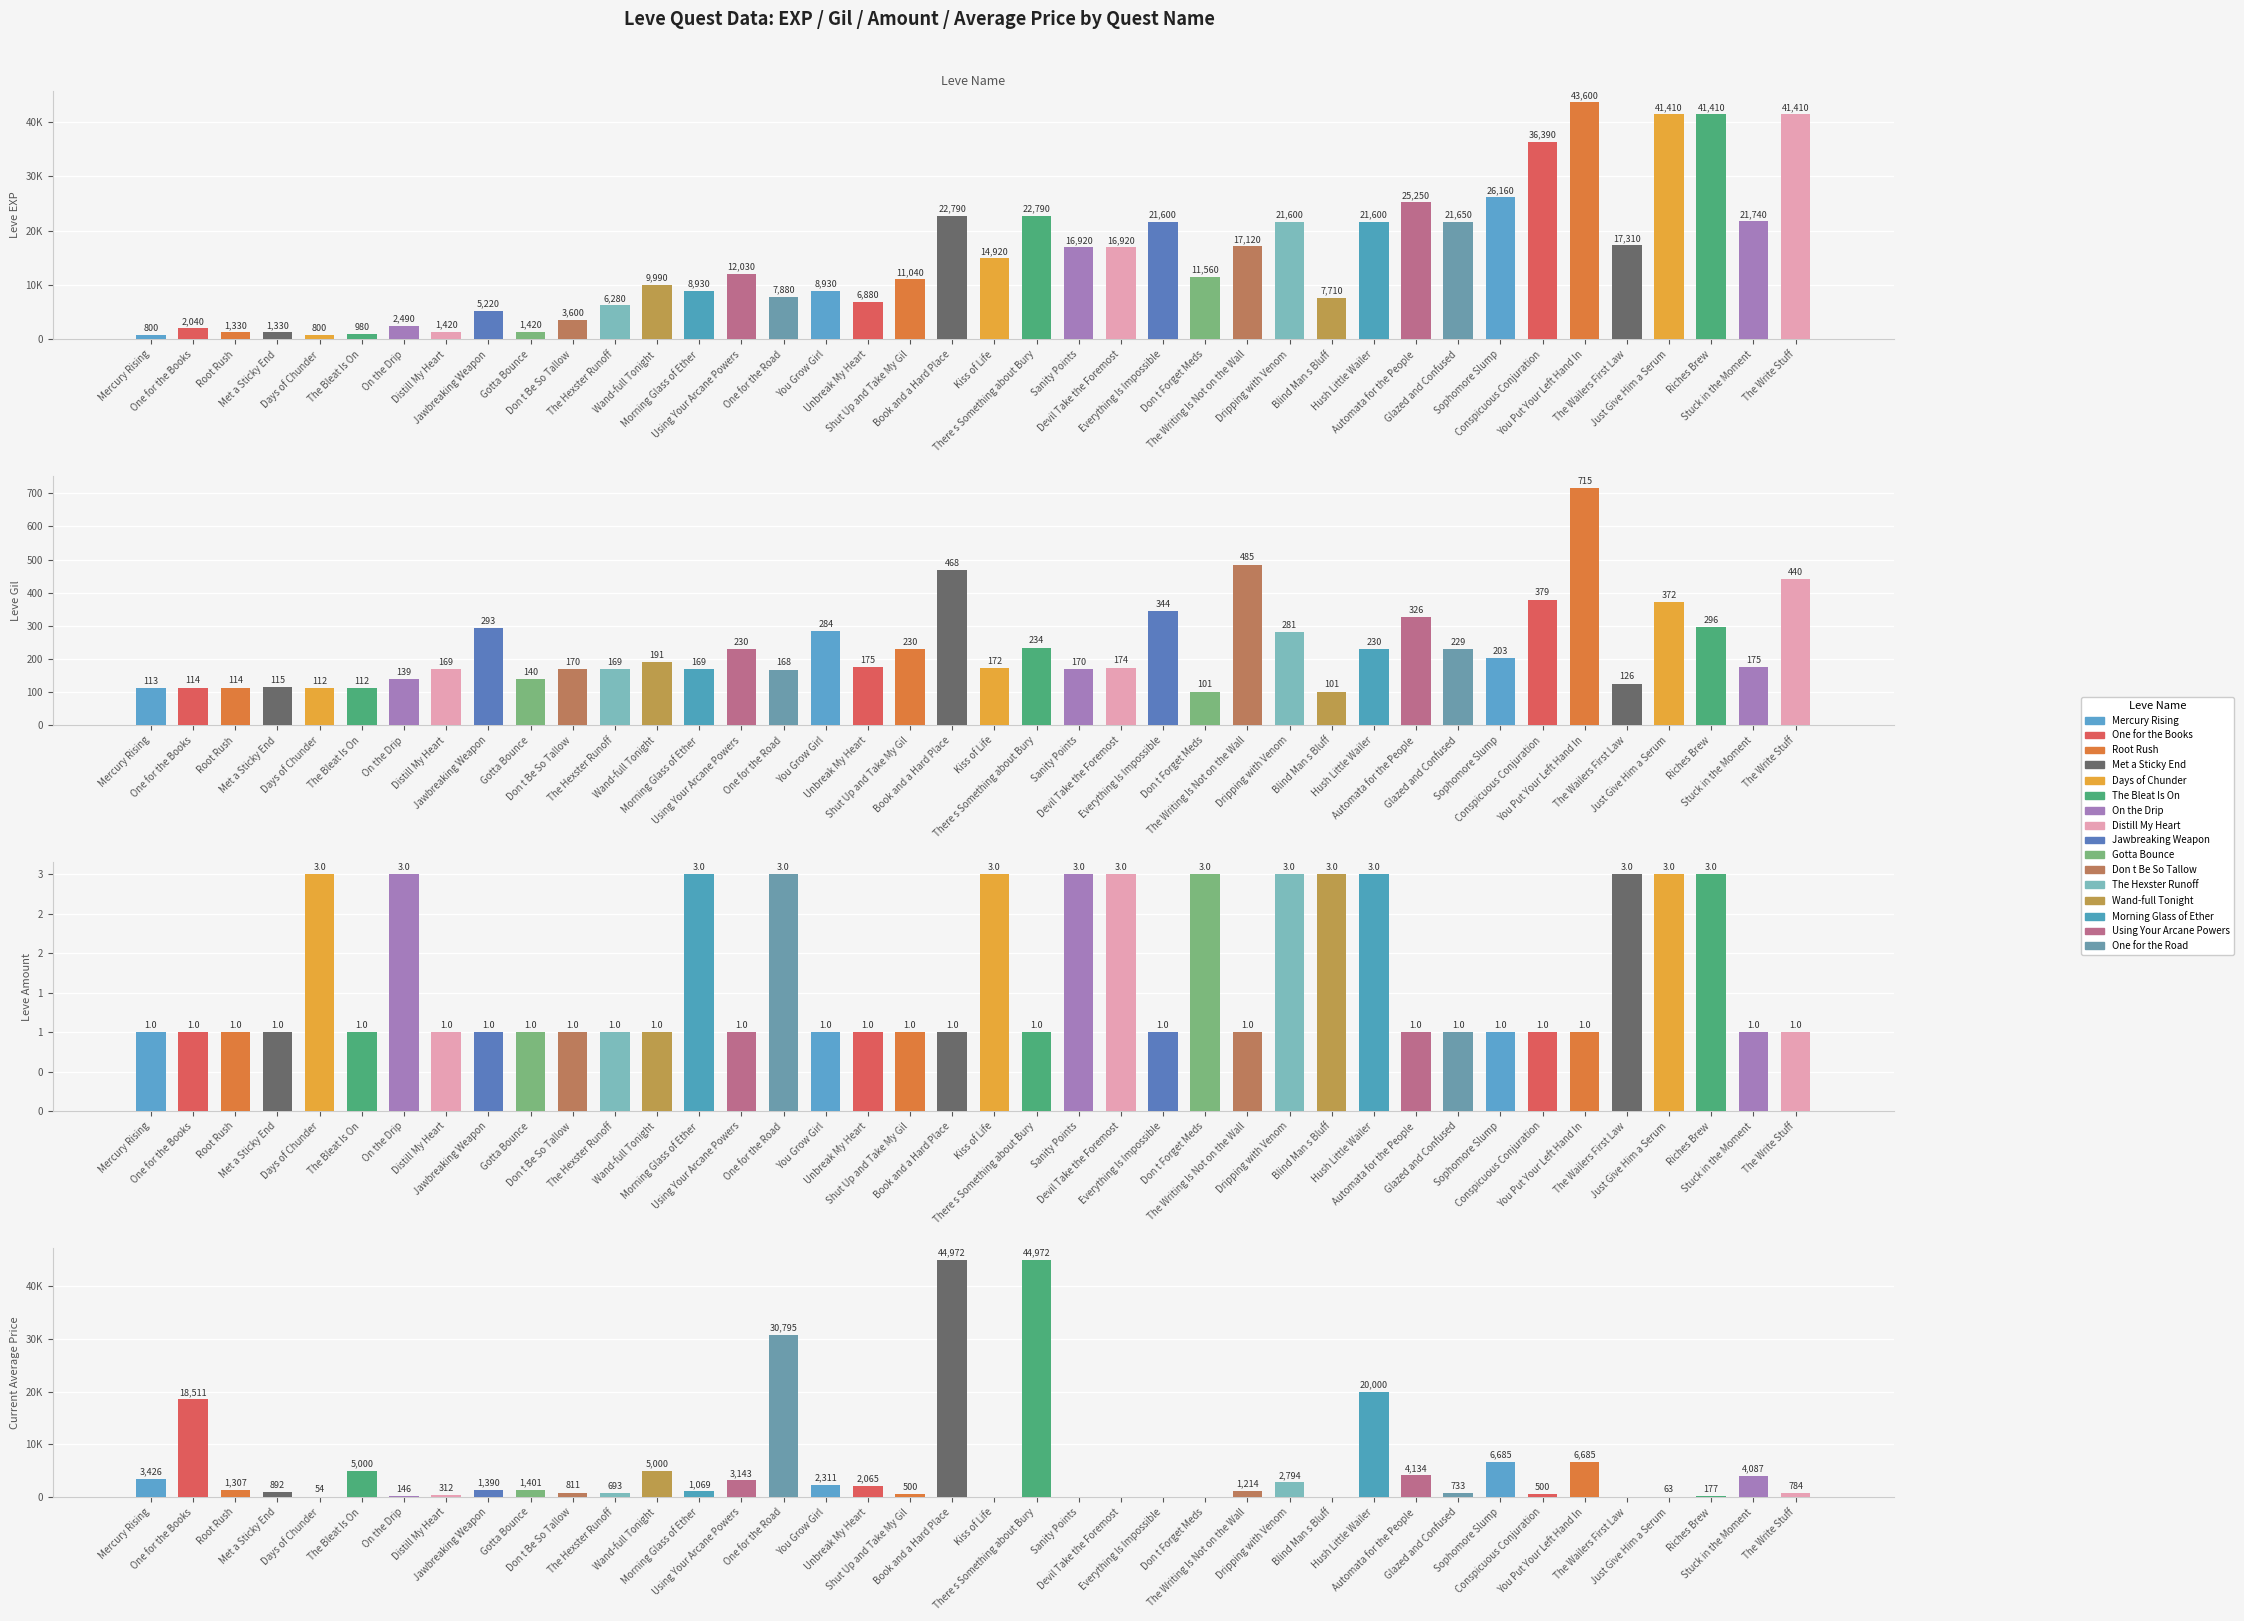

What is the label of the 5th bar from the right?

The Wailers First Law